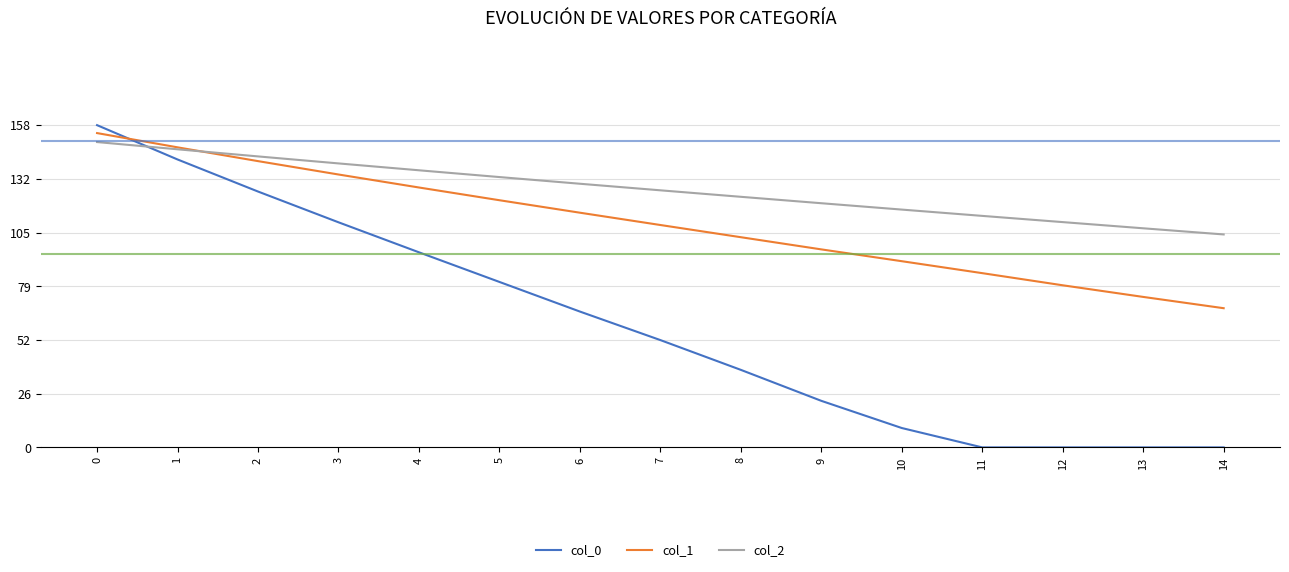

Reading left to right, what are all the values shown in this chart?

col_0: 0=158.6	1=141.7	2=126.0	3=110.8	4=96.0	5=81.5	6=66.9	7=52.8	8=38.2	9=22.9	10=9.5	11=0.0	12=0.0	13=0.0	14=0.0
col_1: 0=154.7	1=147.7	2=140.9	3=134.3	4=127.9	5=121.7	6=115.5	7=109.5	8=103.5	9=97.5	10=91.7	11=85.8	12=79.8	13=74.1	14=68.5
col_2: 0=150.3	1=146.7	2=143.2	3=139.8	4=136.4	5=133.1	6=129.8	7=126.6	8=123.4	9=120.2	10=117.1	11=114.0	12=110.9	13=107.9	14=104.8